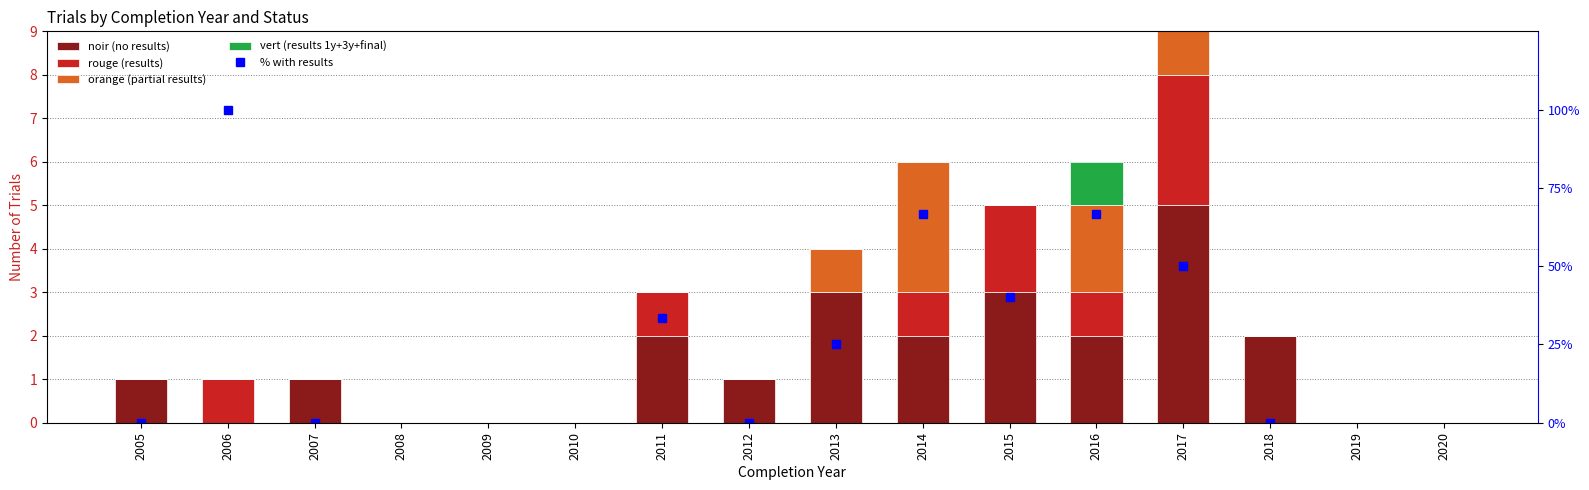

At which label does orange (partial results) reach its minimum?

2005